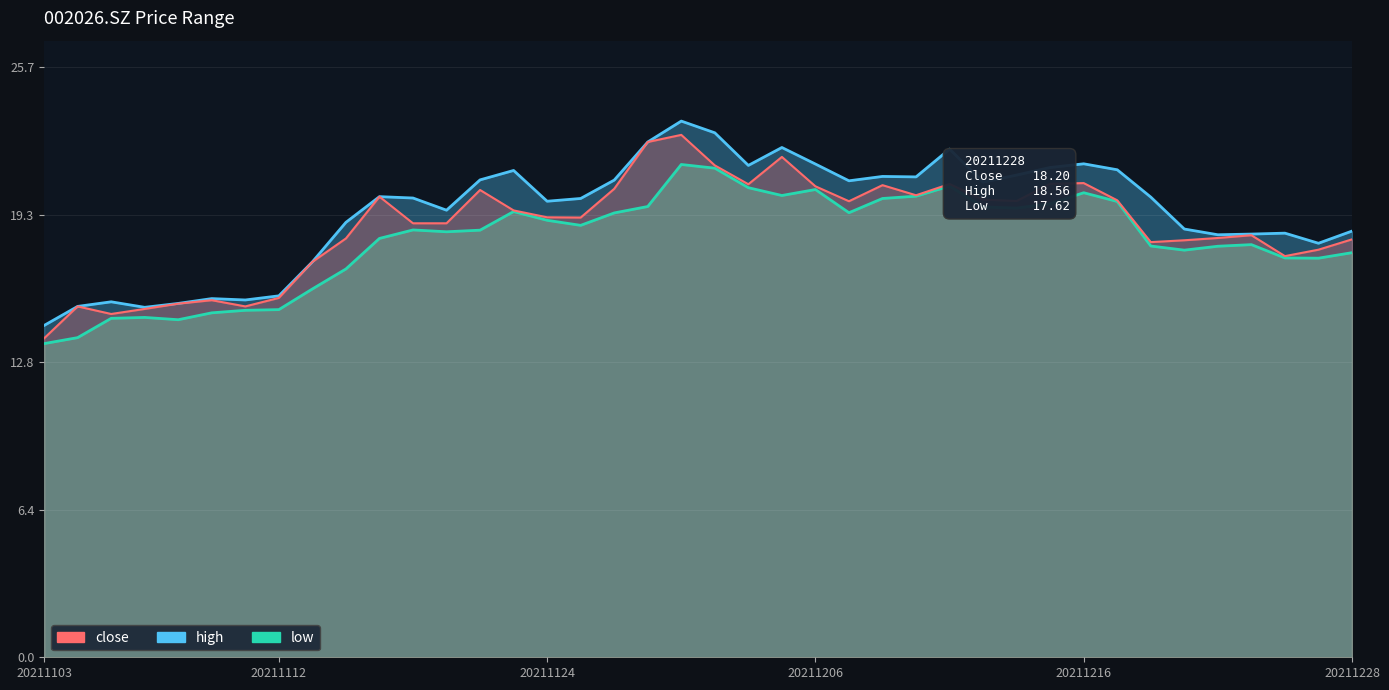

True or false: low and close cross at least once.

False